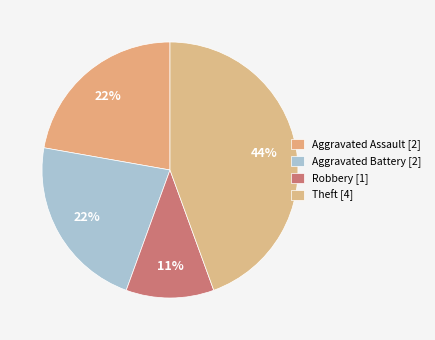

How many segments does this pie chart have?

4